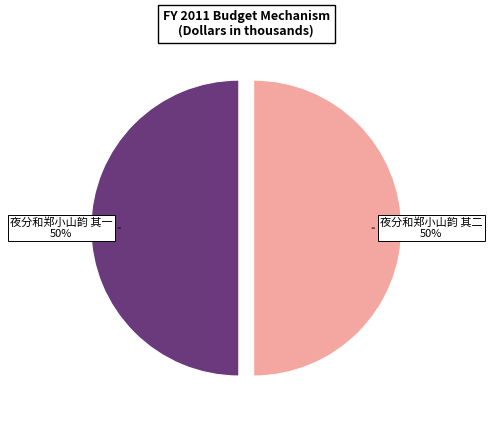

To the nearest percent, what percentage of the pie is 夜分和郑小山韵 其二?

50%